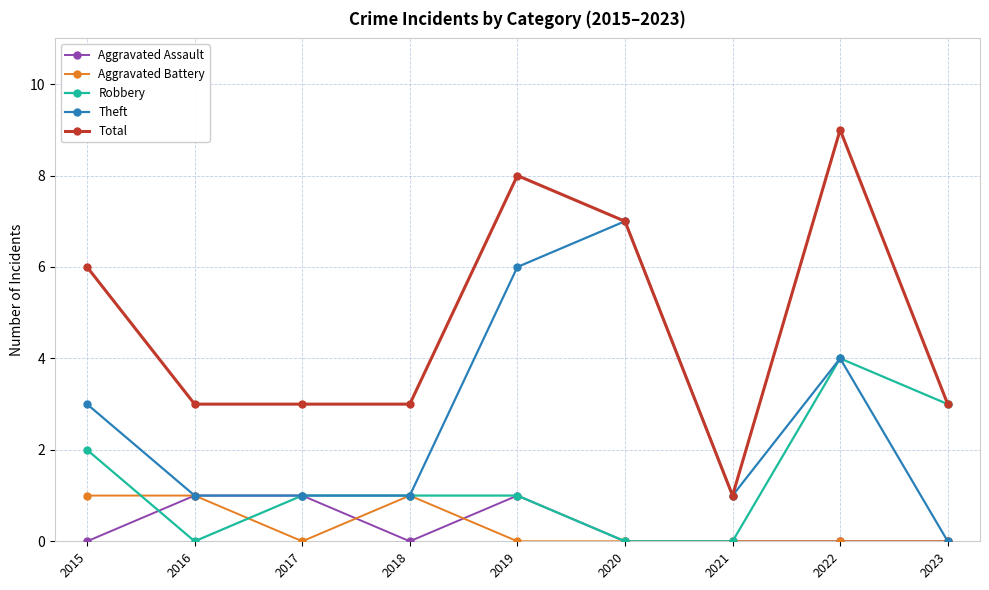

What is the maximum value shown in the chart?

9